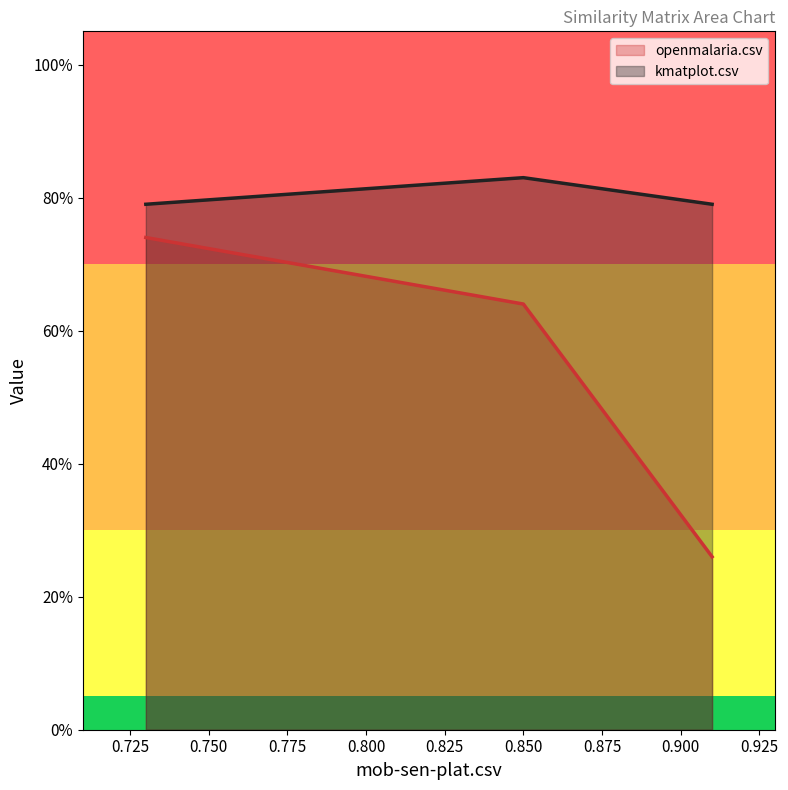

Is it true that the value at openmalaria.csv is 1.2?

False